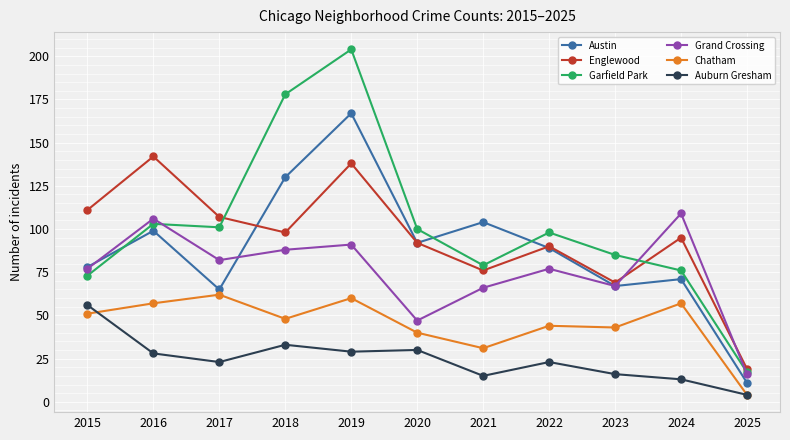

The value of Garfield Park at 2022 is 31. True or false?

False